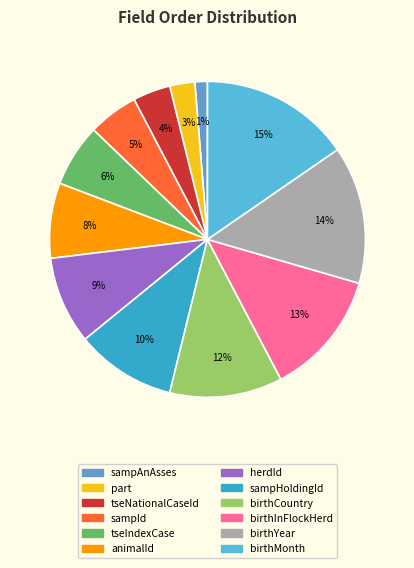

Which category has the smallest portion of the pie?

sampAnAsses